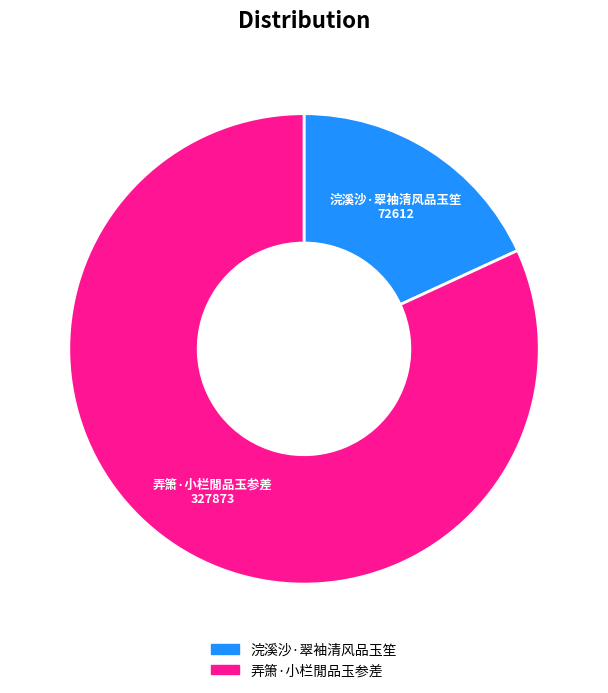

Between 浣溪沙·翠袖清风品玉笙 and 弄箫·小栏閒品玉参差, which is larger?

弄箫·小栏閒品玉参差